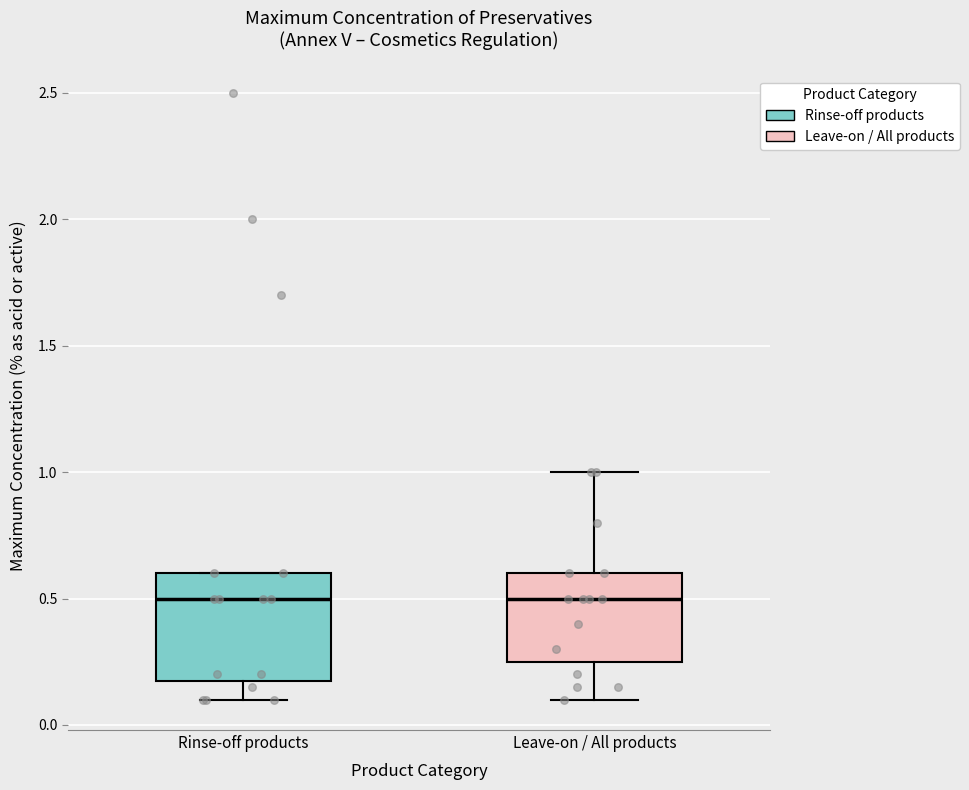

Which box is the tallest, from its lower edge to its upper edge?

Rinse-off products